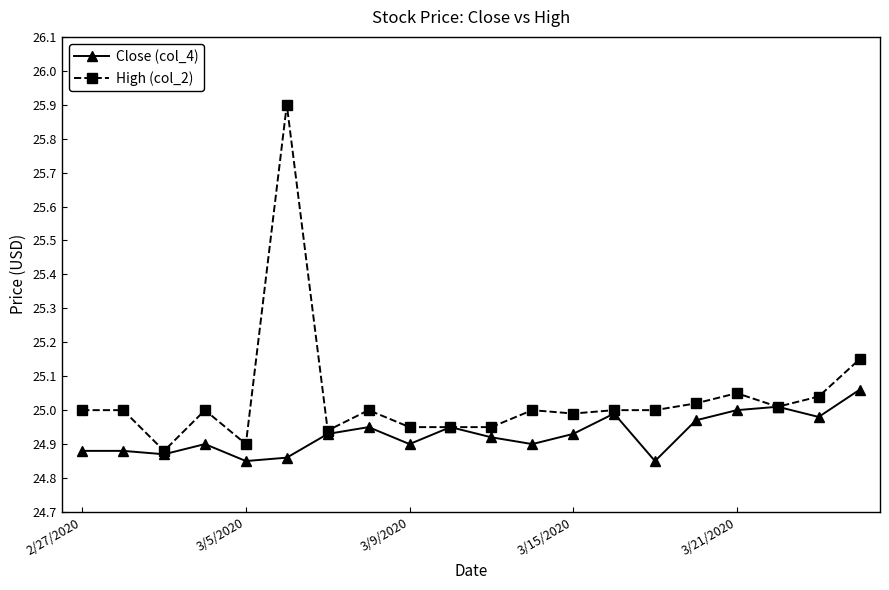

Which series has the largest total across all categories?

High (col_2)